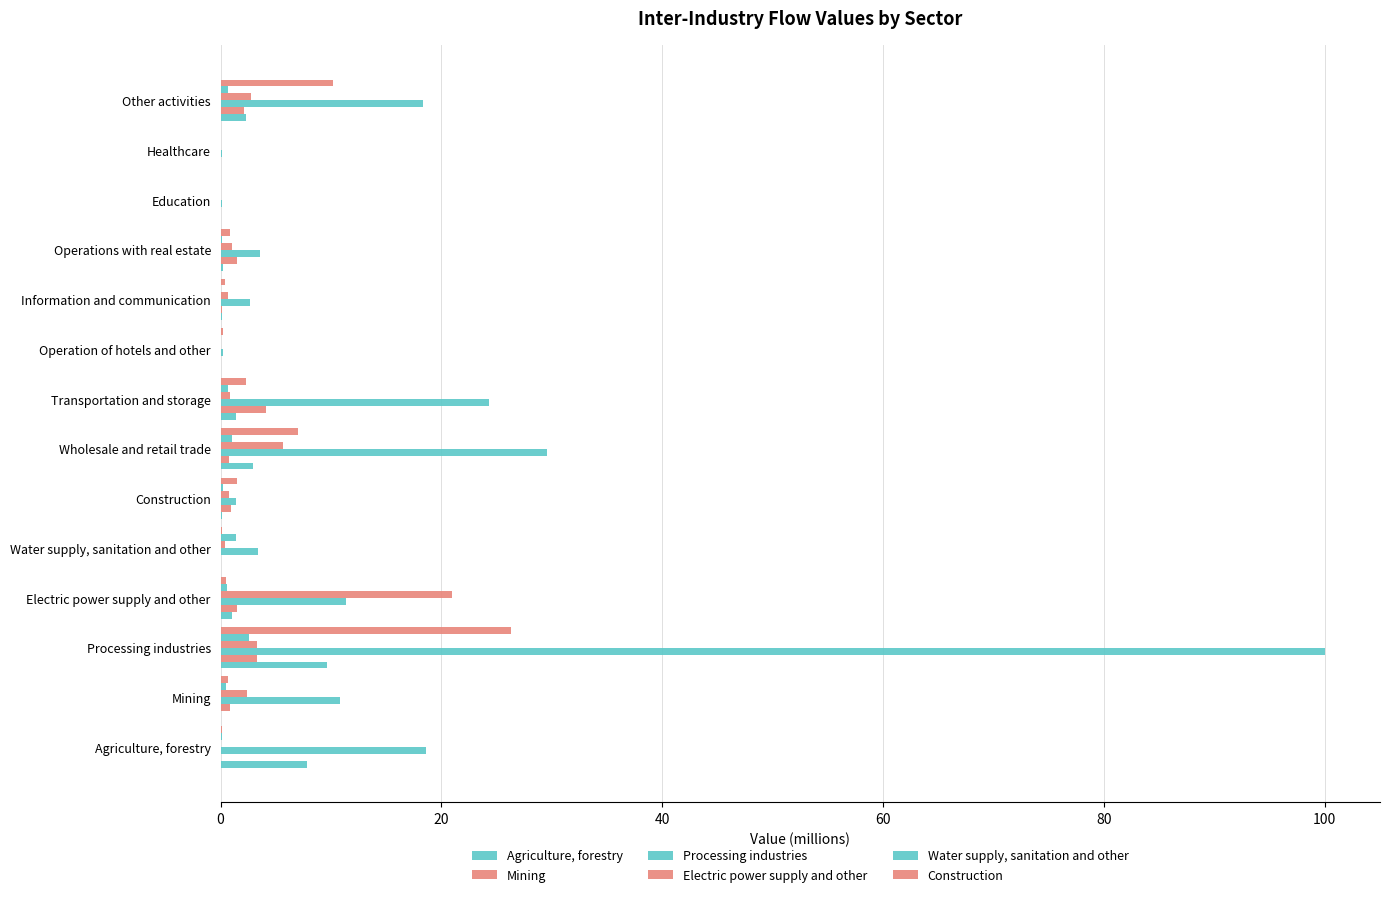

How many data points does each series have?

14